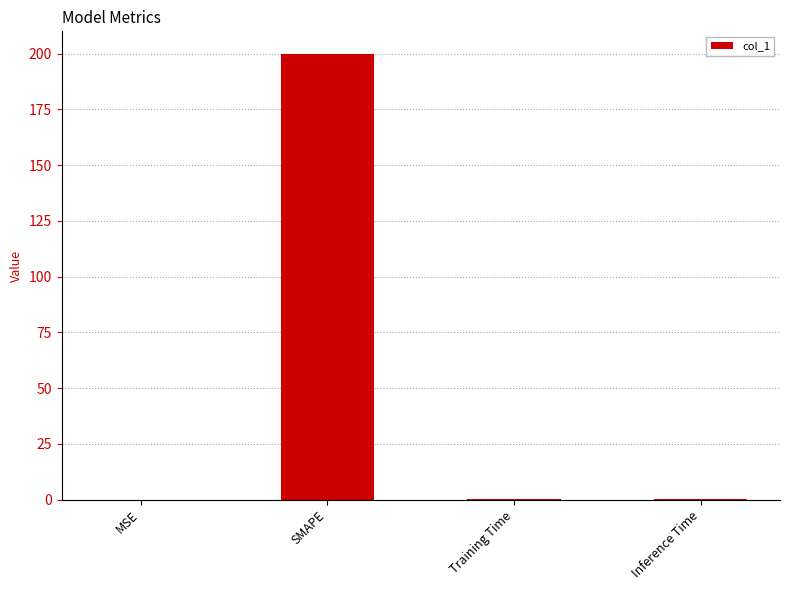

Does the chart contain stacked bars?

No